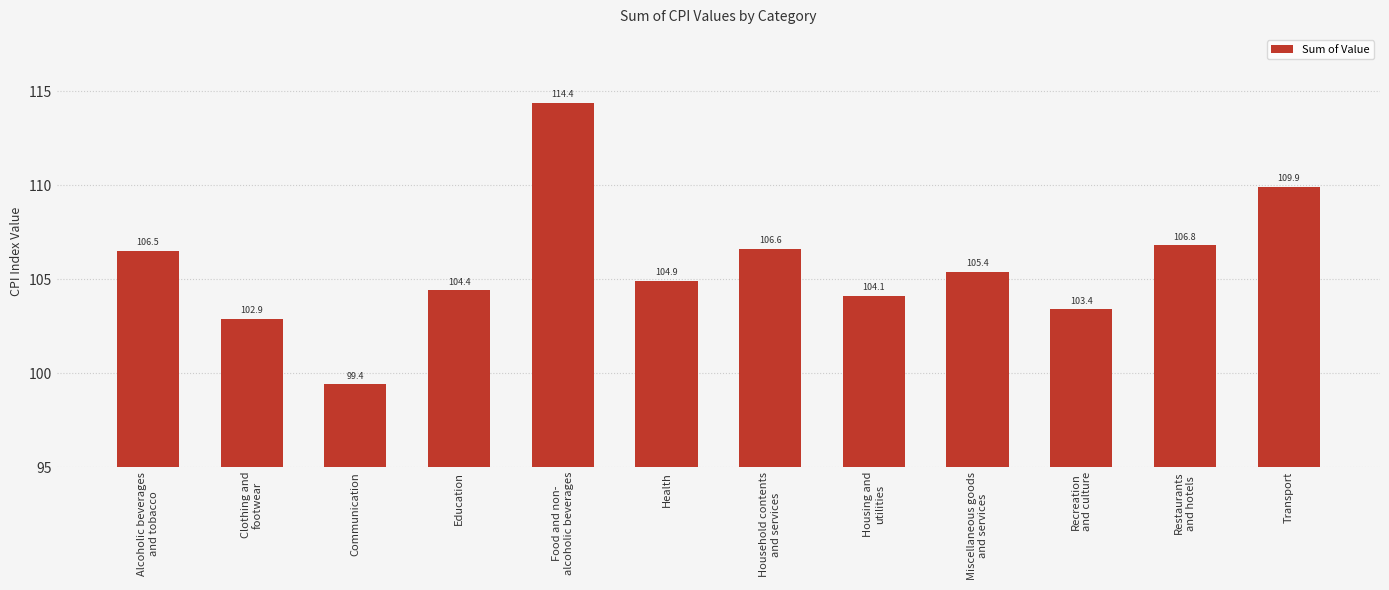

How many bars are there in total?

12